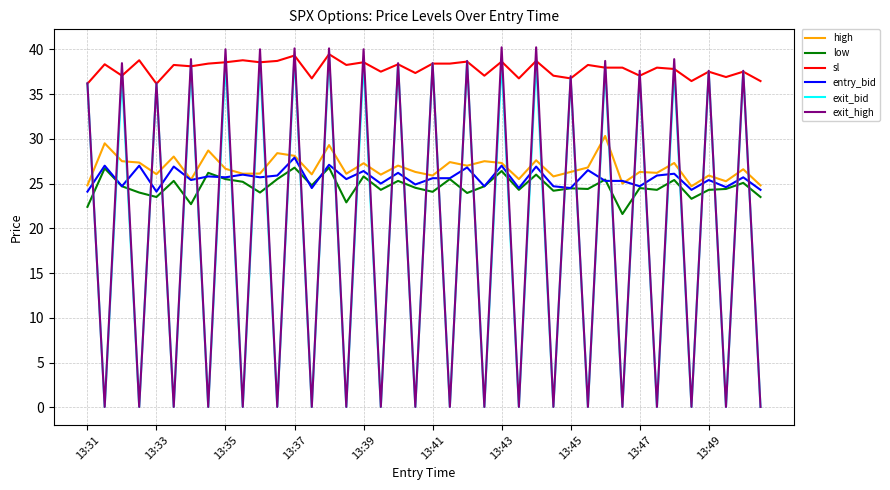

Is this an area chart (filled region under the line)?

No